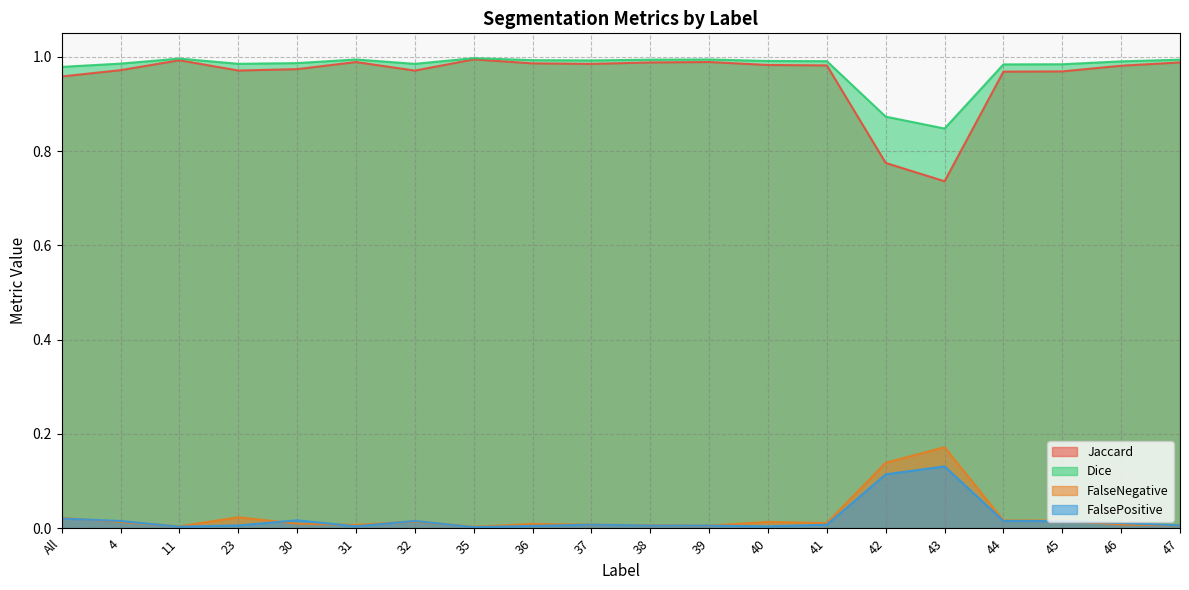

True or false: FalsePositive and Dice cross at least once.

False